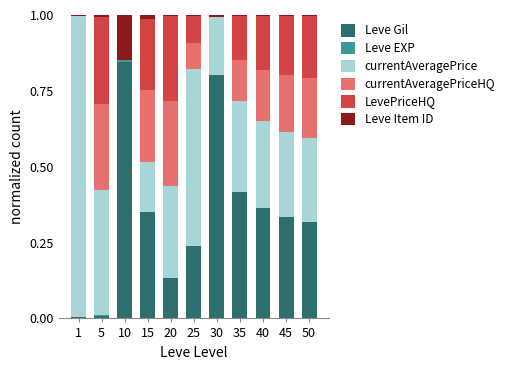

How many data points does each series have?

11